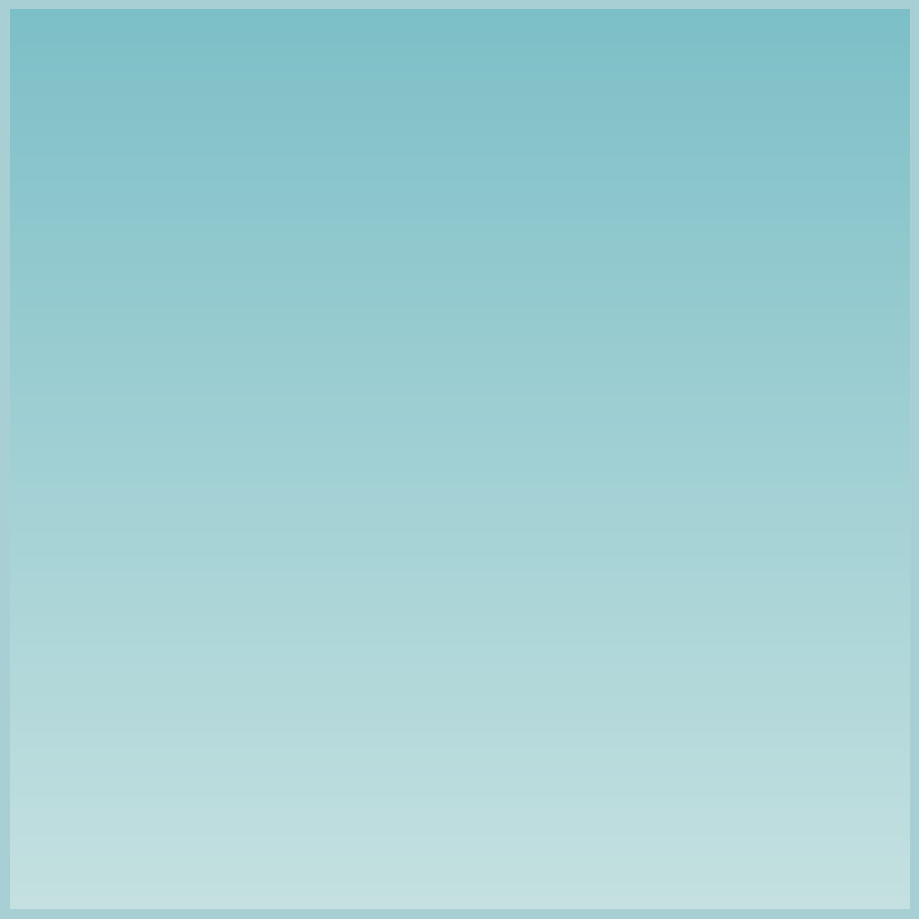

The 同日登青山偶作 slice represents 6% of the pie. True or false?

False